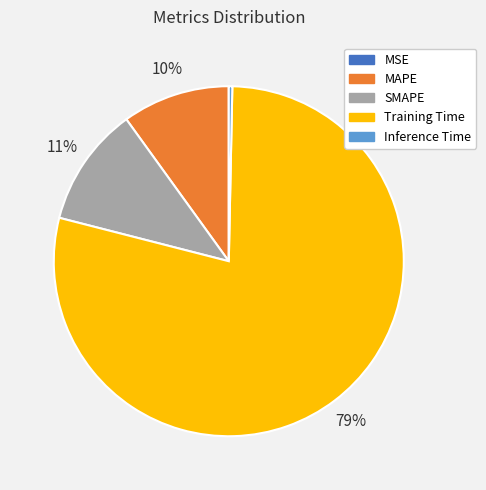

To the nearest percent, what percentage of the pie is MAPE?

10%